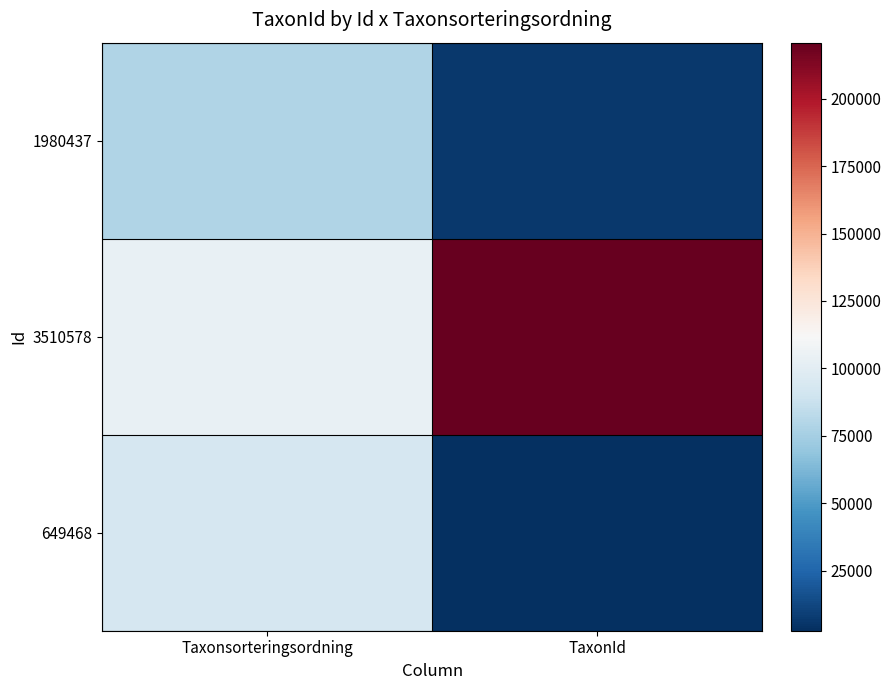

Which has a higher value, TaxonId or Taxonsorteringsordning?

Taxonsorteringsordning